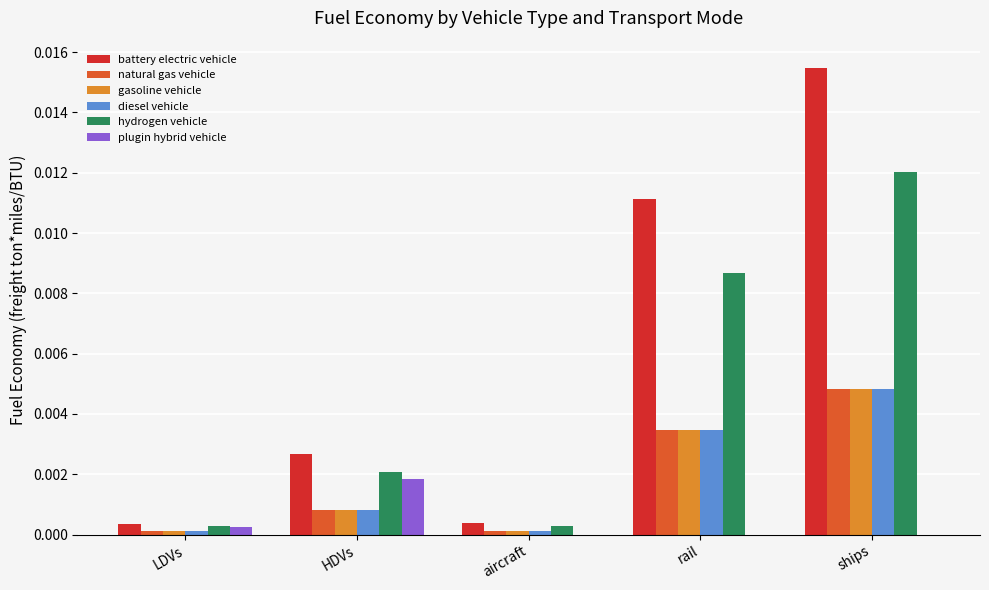

Is it true that battery electric vehicle equals 0.0 at ships?

True